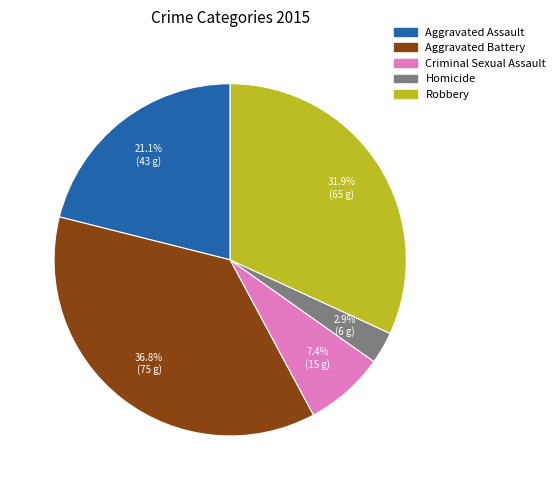

To the nearest percent, what is the difference between the largest and smallest slice percentages?

34%